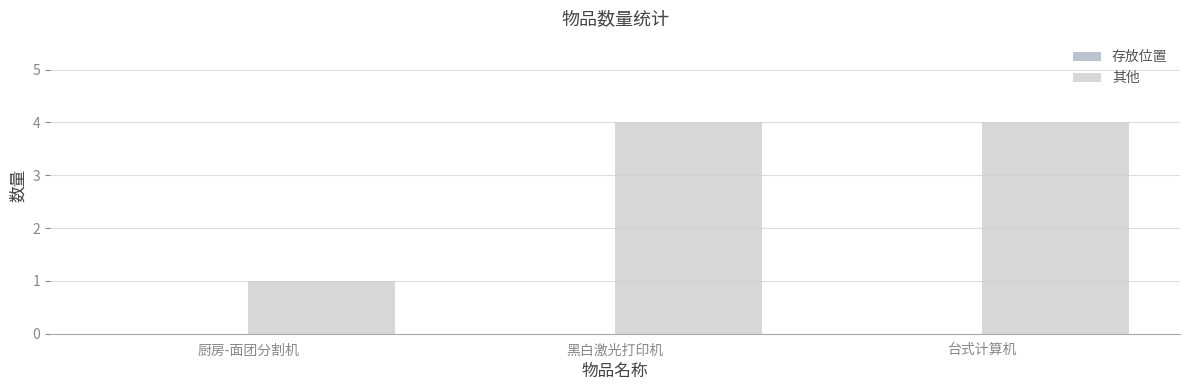

What is the label of the 1st bar from the left?

厨房-面团分割机